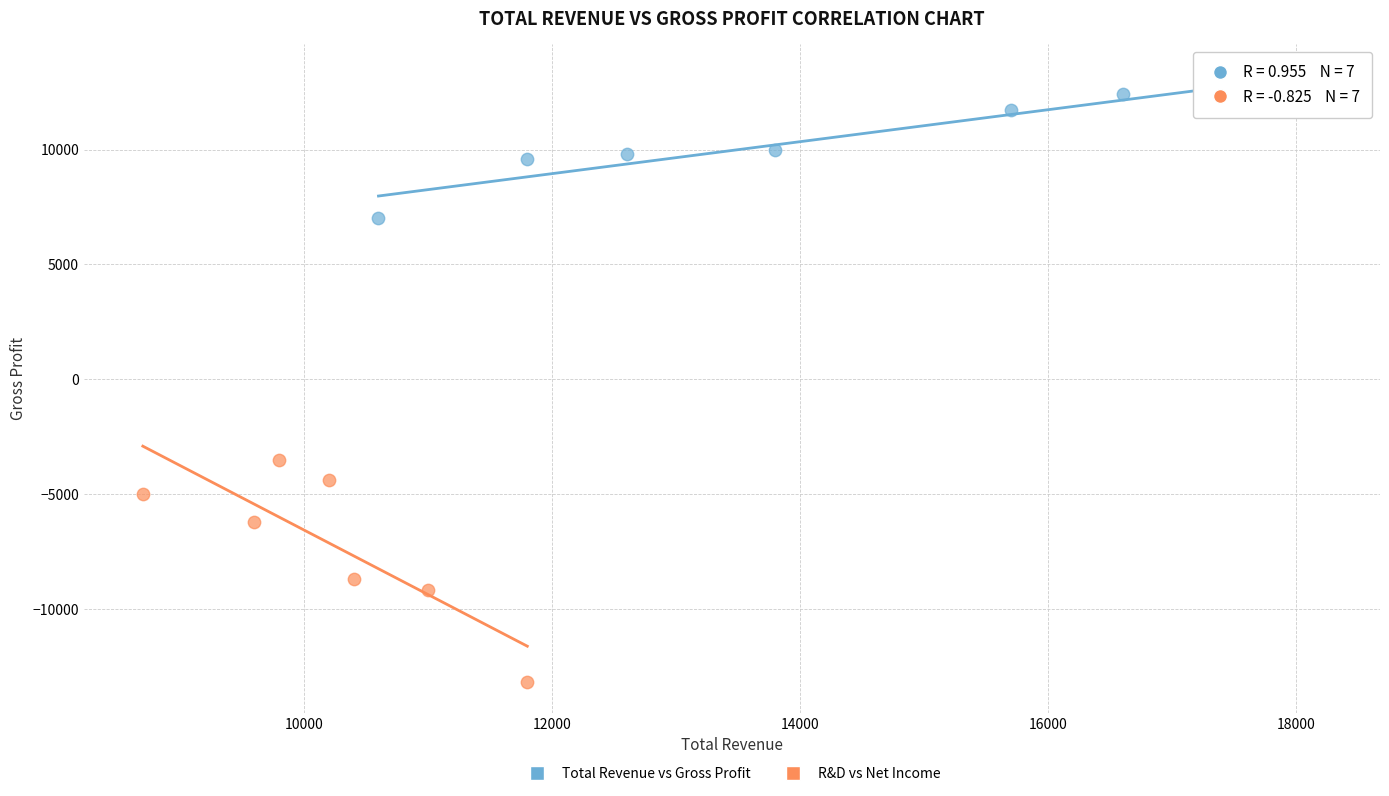

Which series reaches the minimum Y coordinate?

R&D vs Net Income